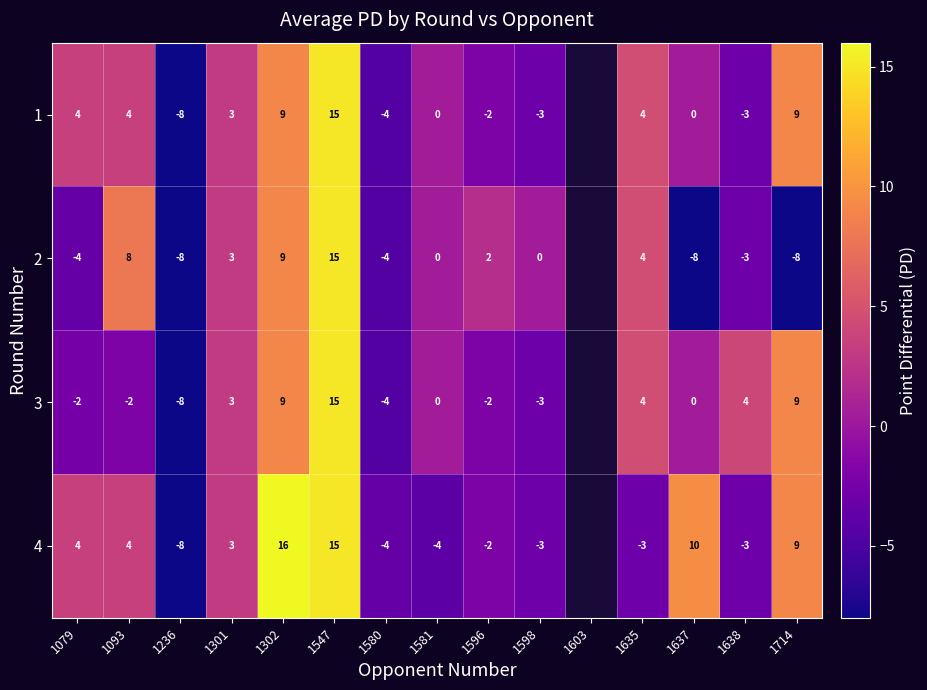

True or false: 3 has a value of -4.1 at 1598.

False